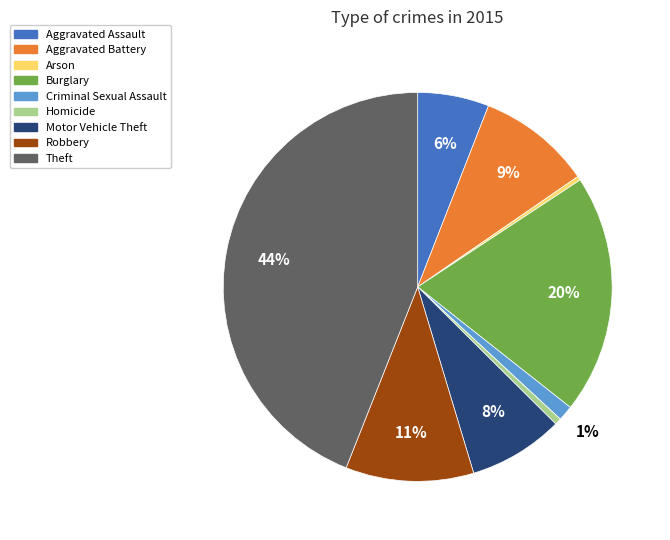

To the nearest percent, what portion does Theft represent?

44%